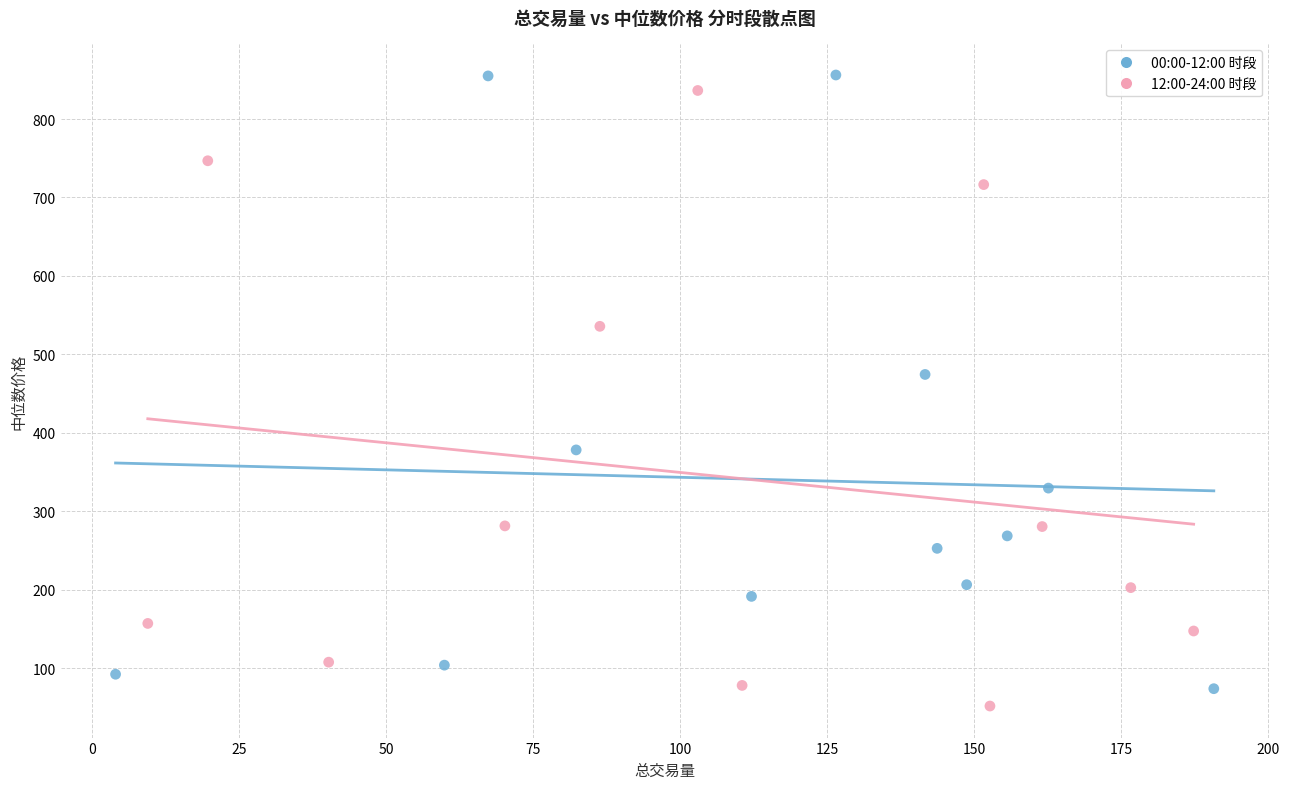

What are all the series names shown in the legend?

00:00-12:00 时段, 12:00-24:00 时段